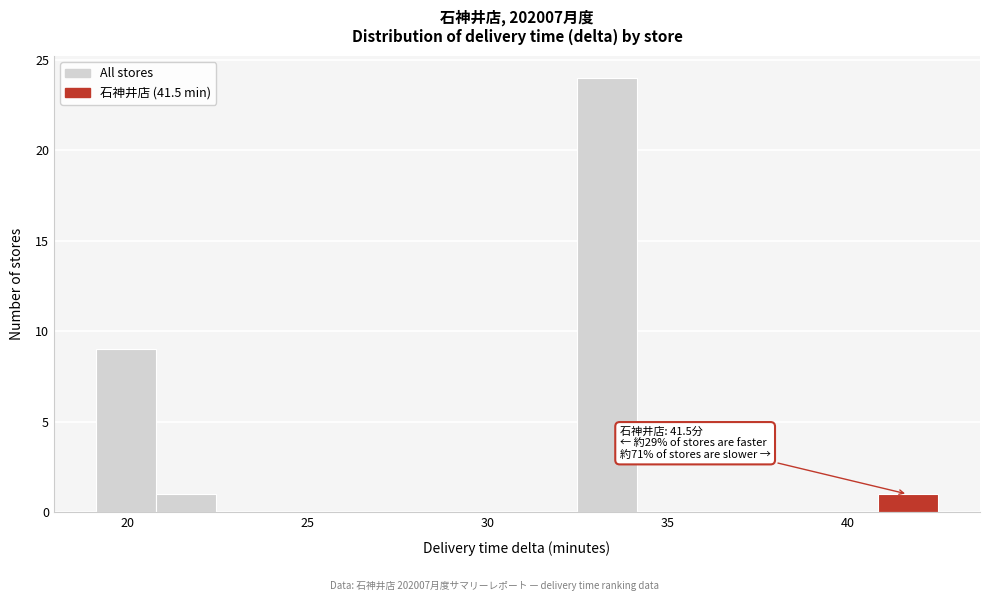

Around what value on the x-axis is the tallest bar? Give the approximate position of its centre, as read against the axis.

33.5